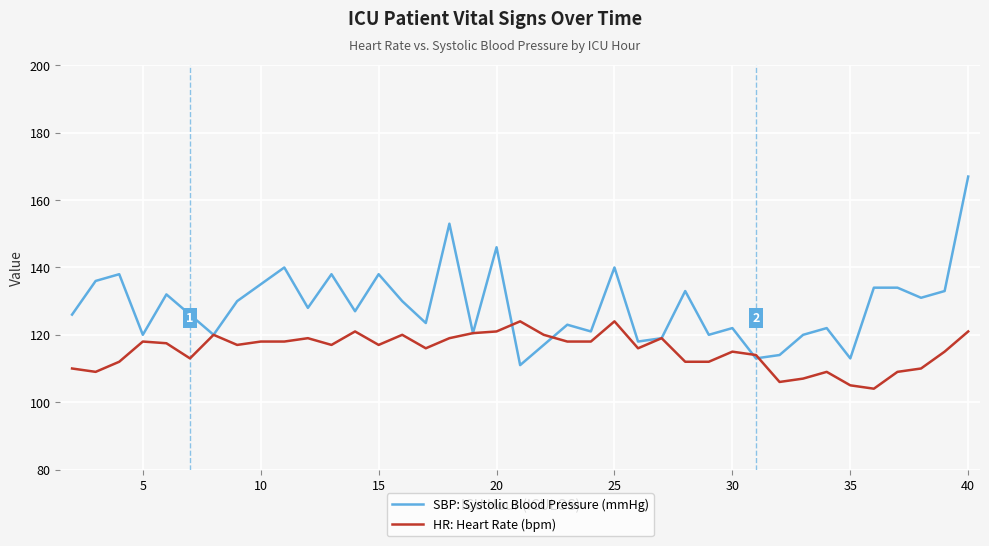

What is the minimum value shown in the chart?

104.0